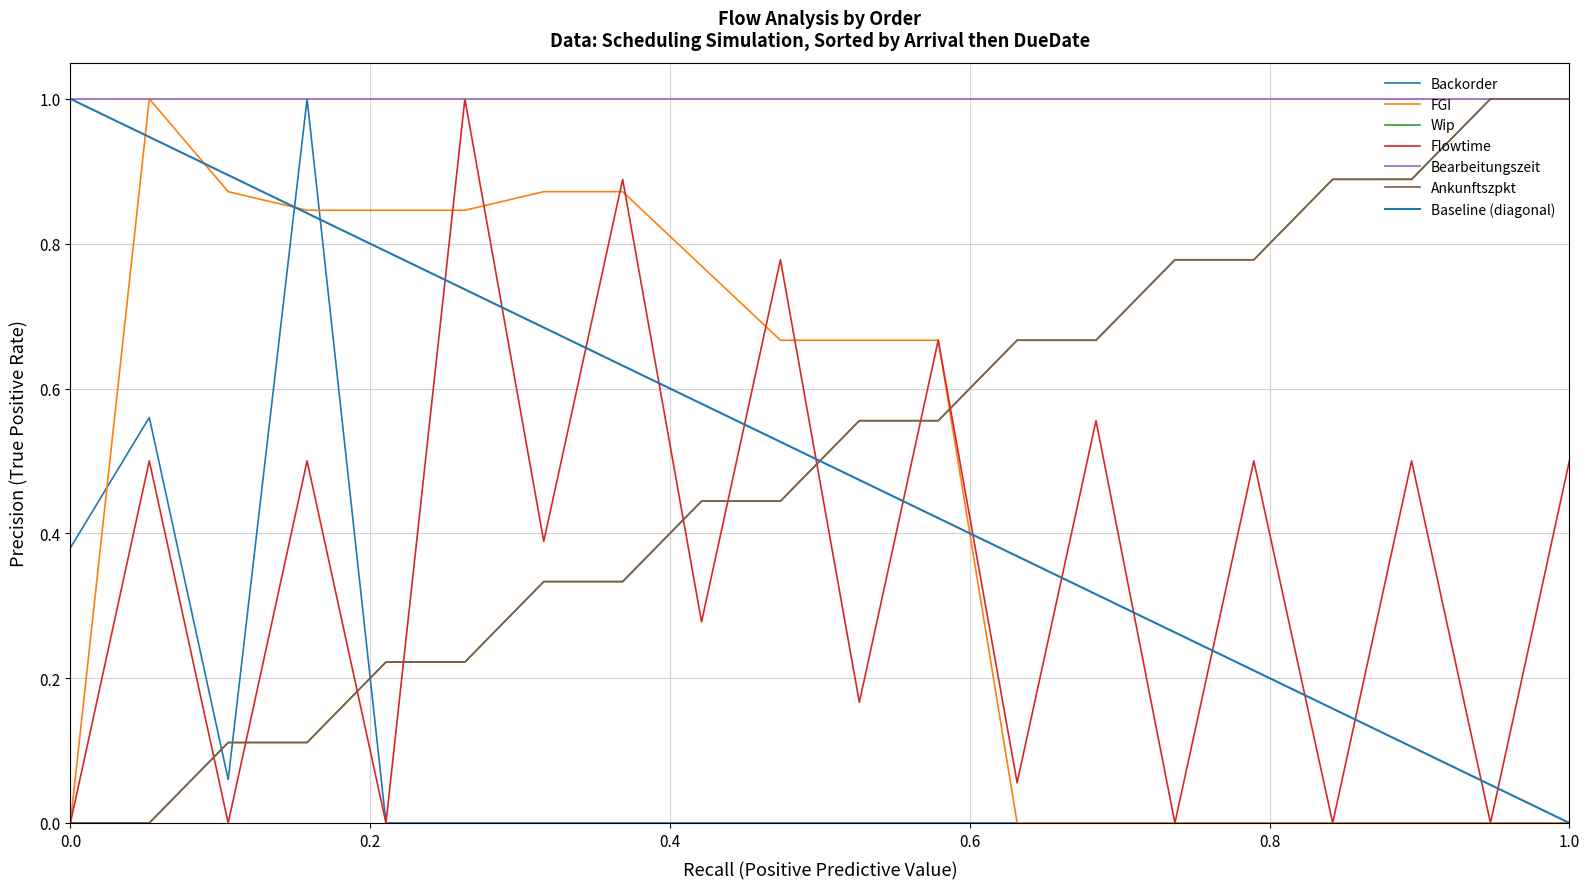

What is the sum of all Wip values?

10.0